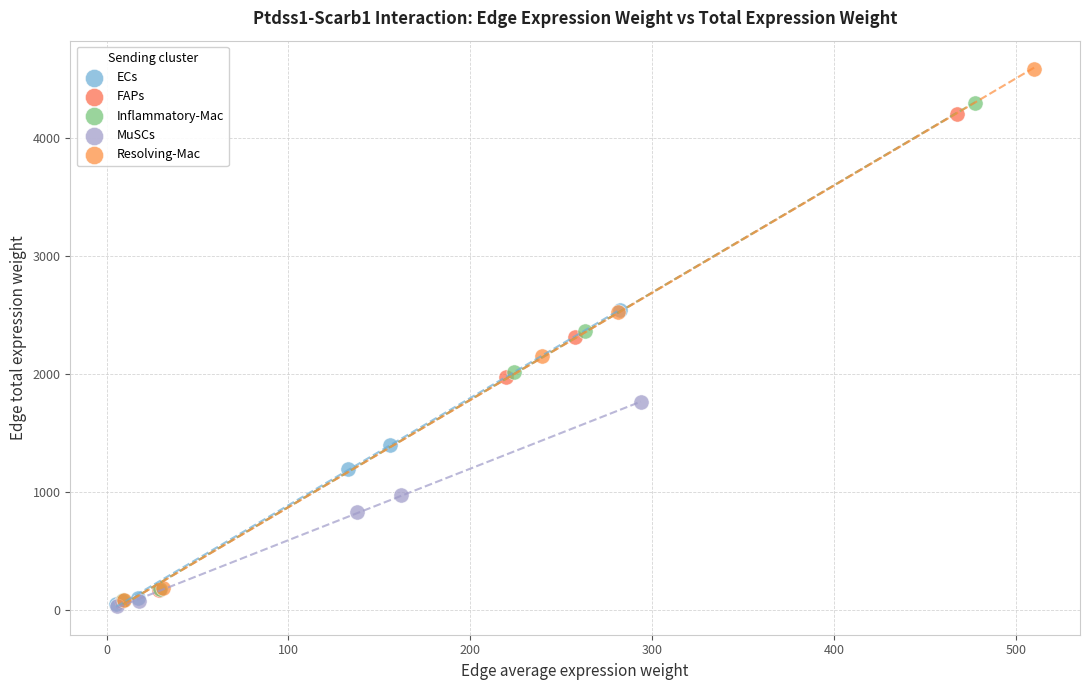

Which series has the widest spread of Y values?

Resolving-Mac